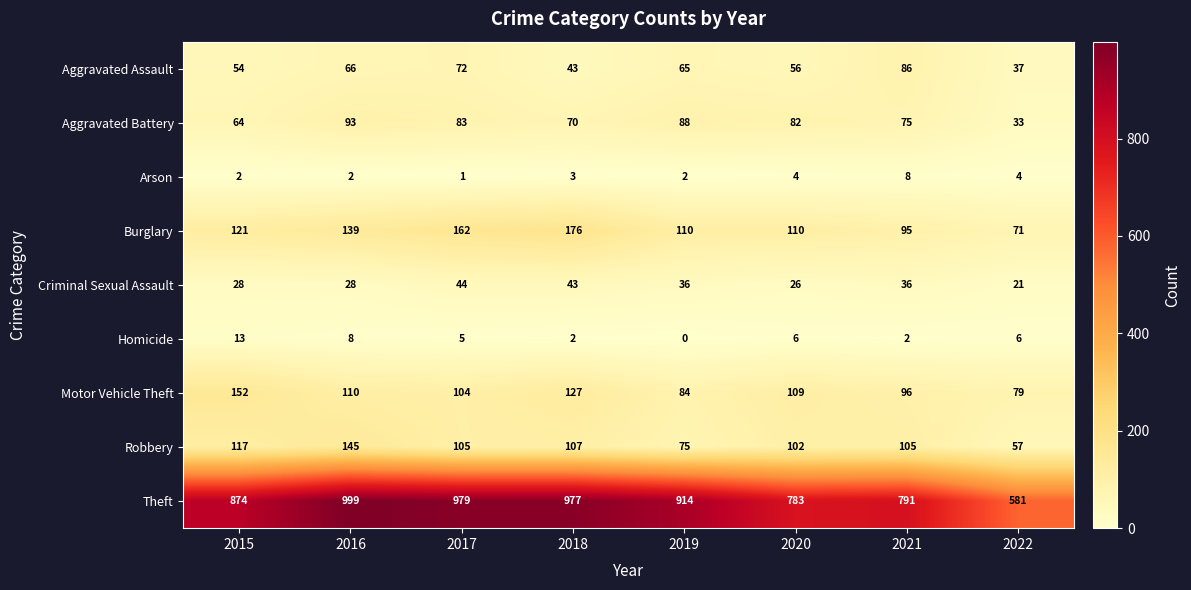

Which series changed the most between 2017 and 2022?

Theft